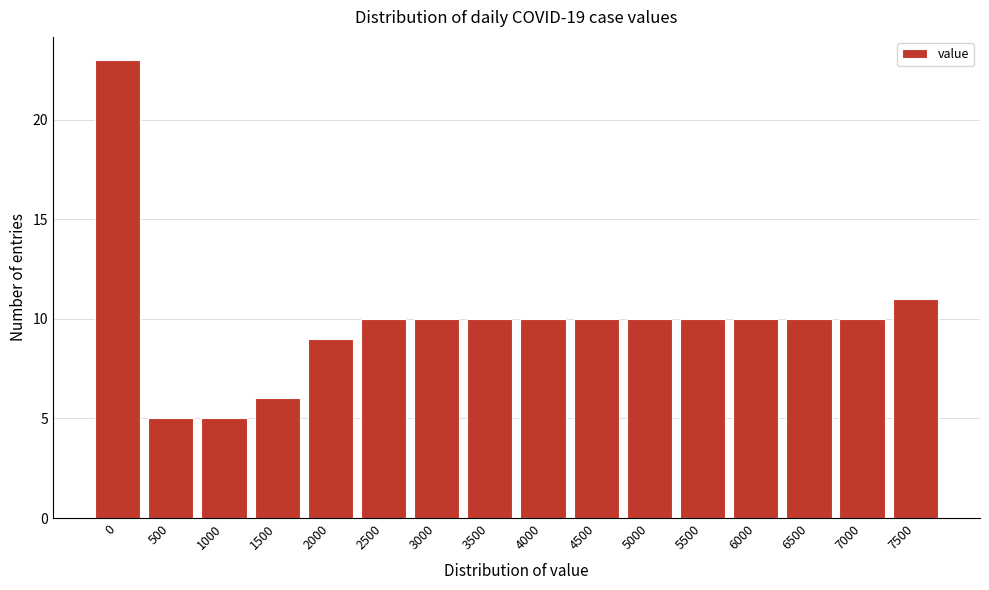

Reading left to right, transcribe all the data shown in this chart.

23	5	5	6	9	10	10	10	10	10	10	10	10	10	10	11